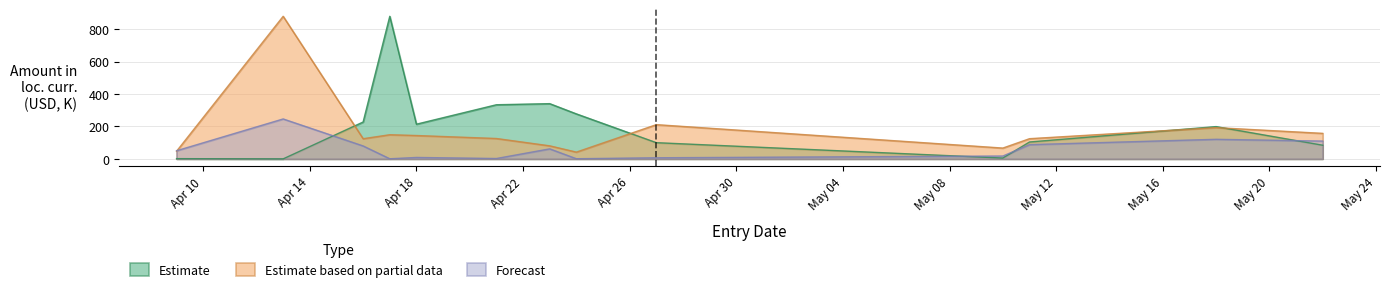

Rank the series by their average value, from lowest to highest.

Forecast, Estimate based on partial data, Estimate